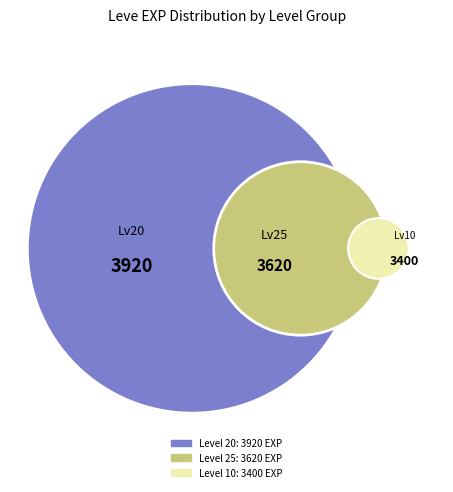

To the nearest percent, what is the difference between the 1 and 1 slice percentages?

3%